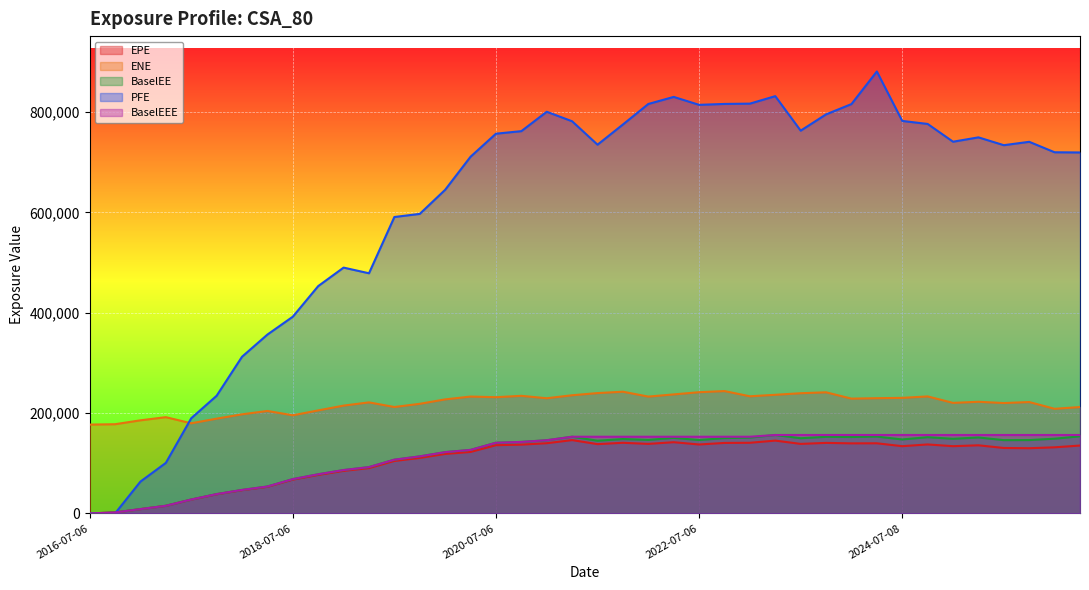

Which series has the widest spread of values?

PFE